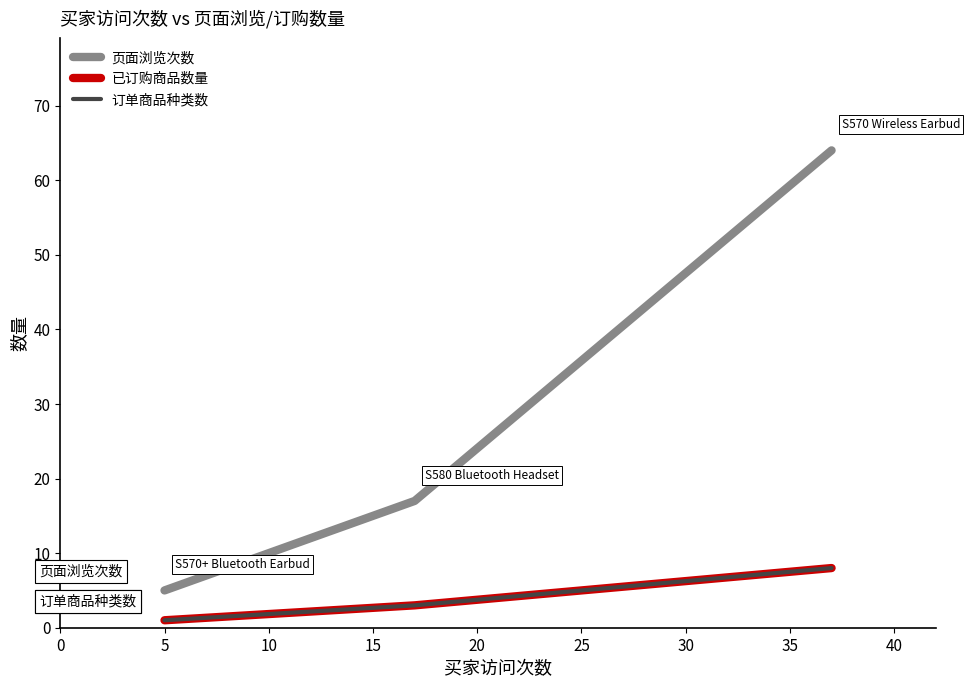

What is the sum of all 订单商品种类数 values?

12